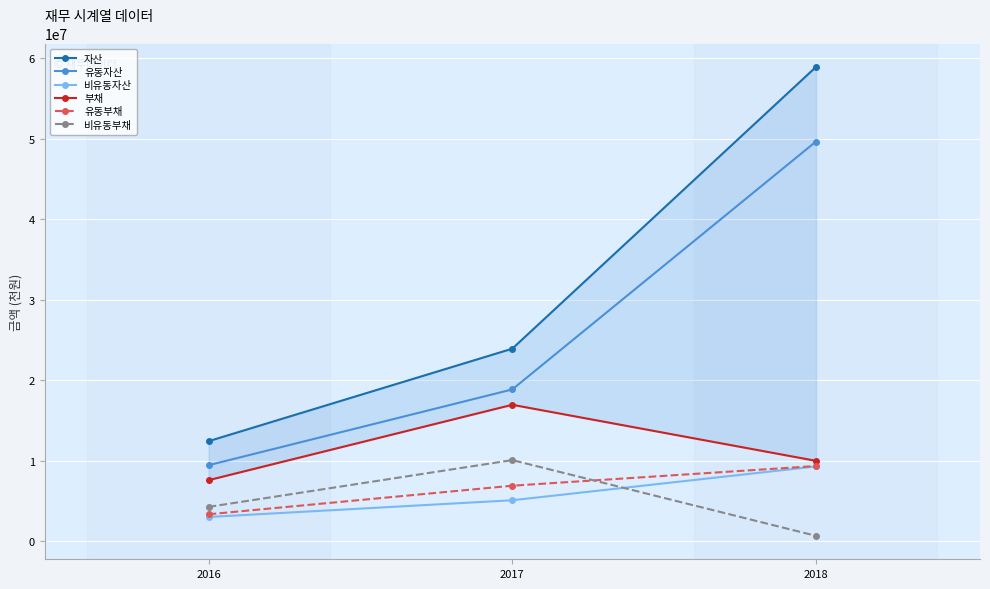

What is the value of the 유동자산 point at the 2nd from the left?

18836409